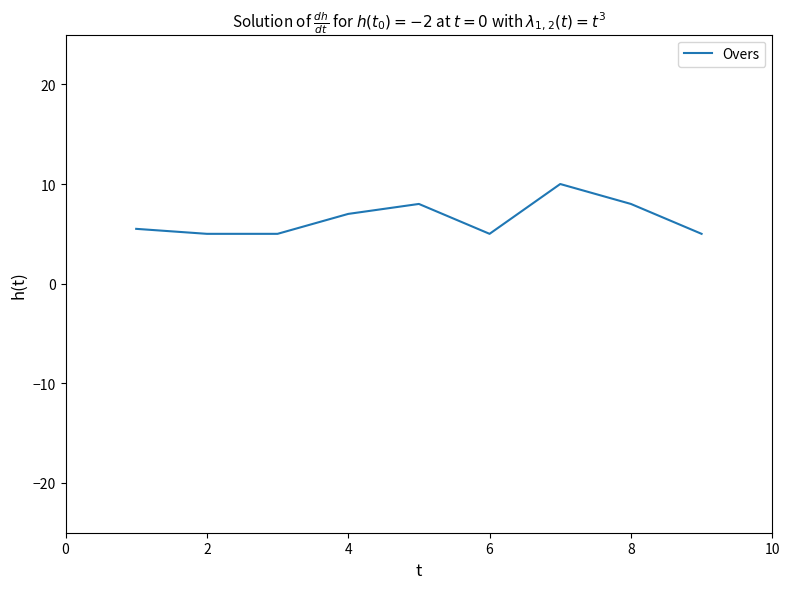

What is the greatest value displayed?

10.0